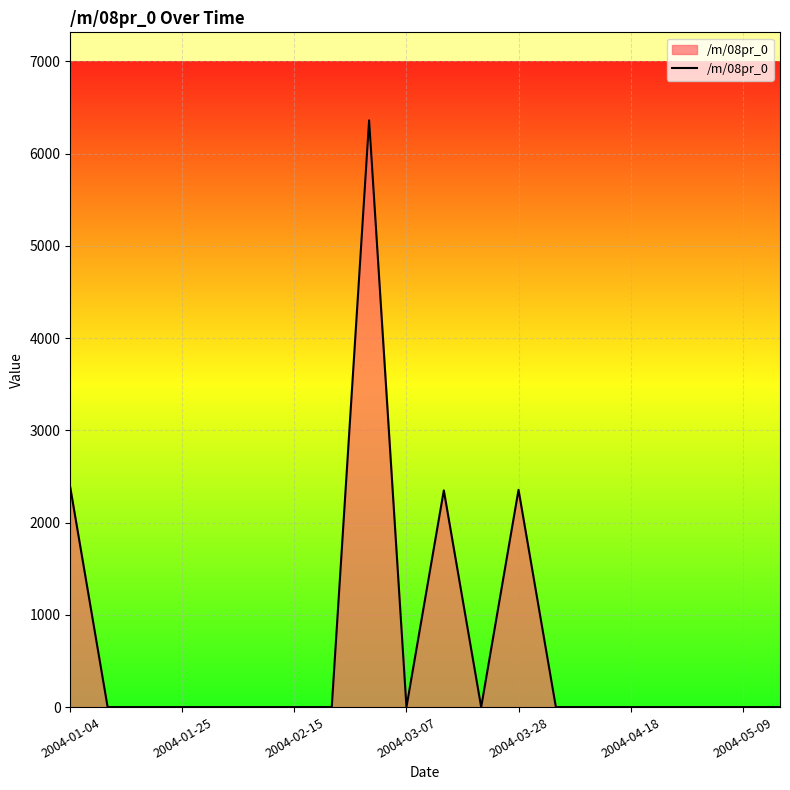

Count the number of data series in this chart.

1